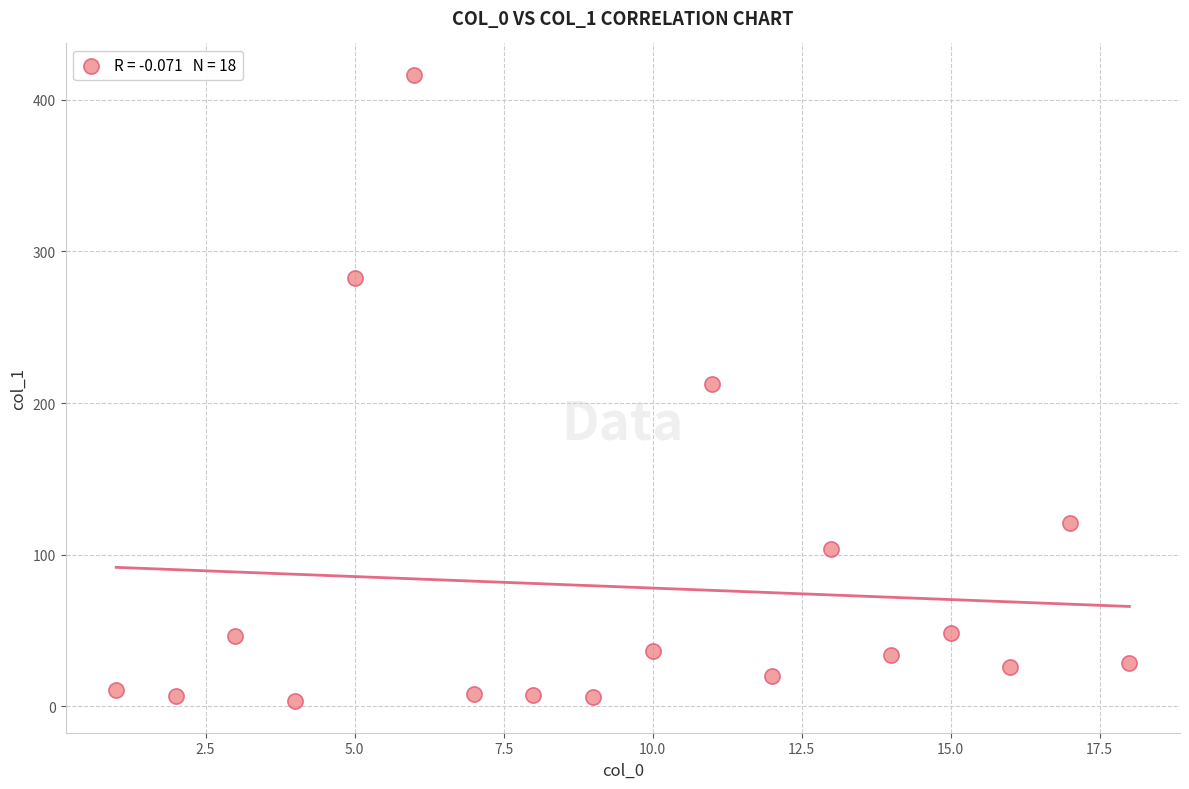

What is the range of X values (max minus min)?

17.0